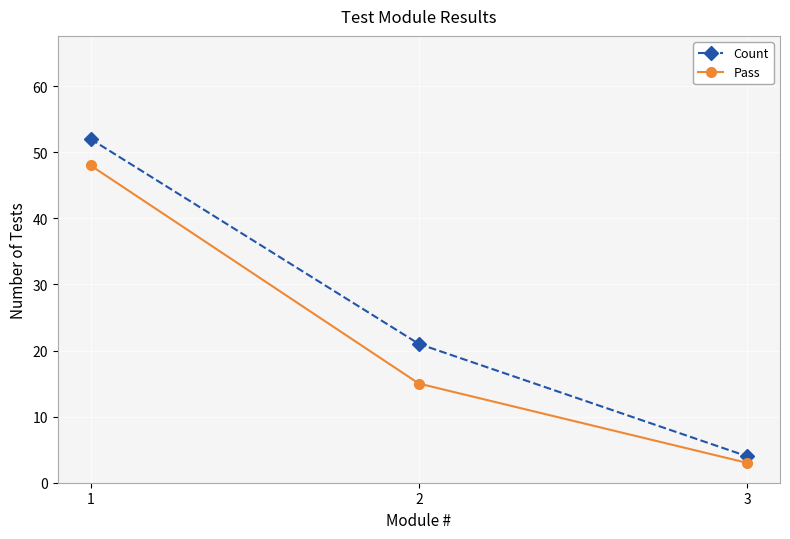

How many lines are shown in the chart?

2